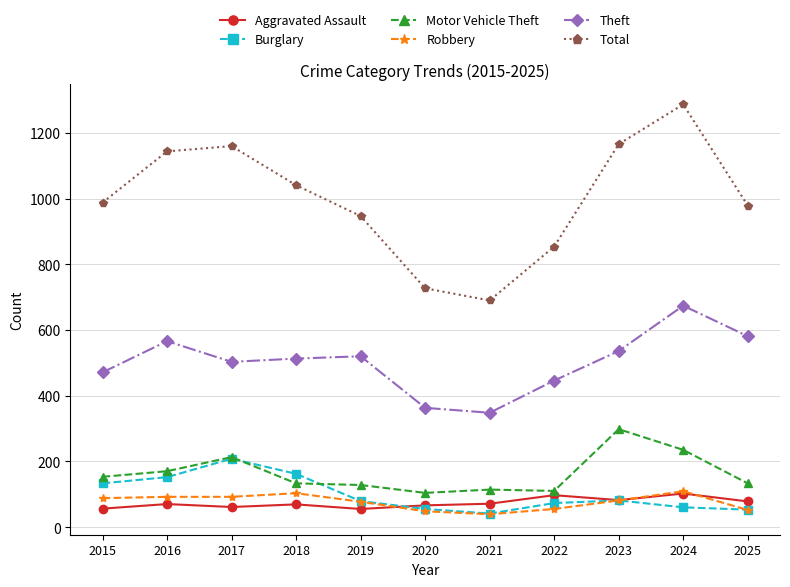

What is the spread (max minus min) of values at 2016?

1074